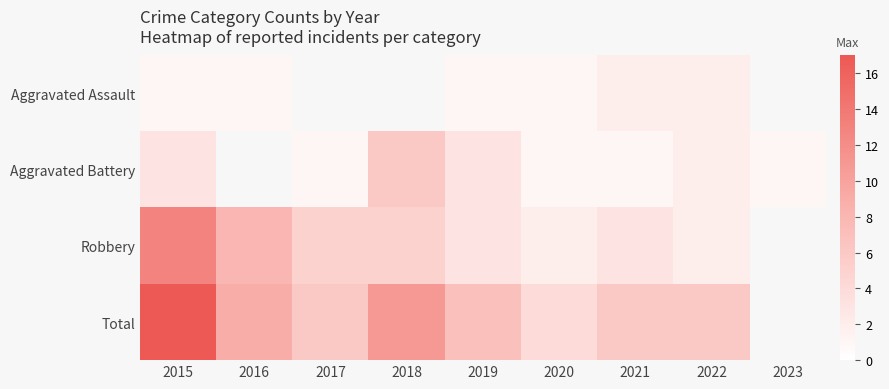

What is the total value across all series at 2015?

34.0